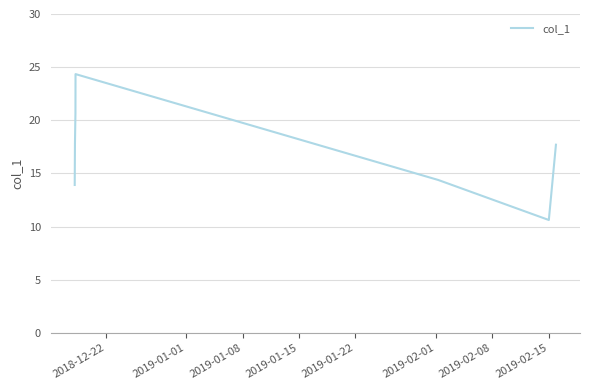

What is the greatest value displayed?

24.3